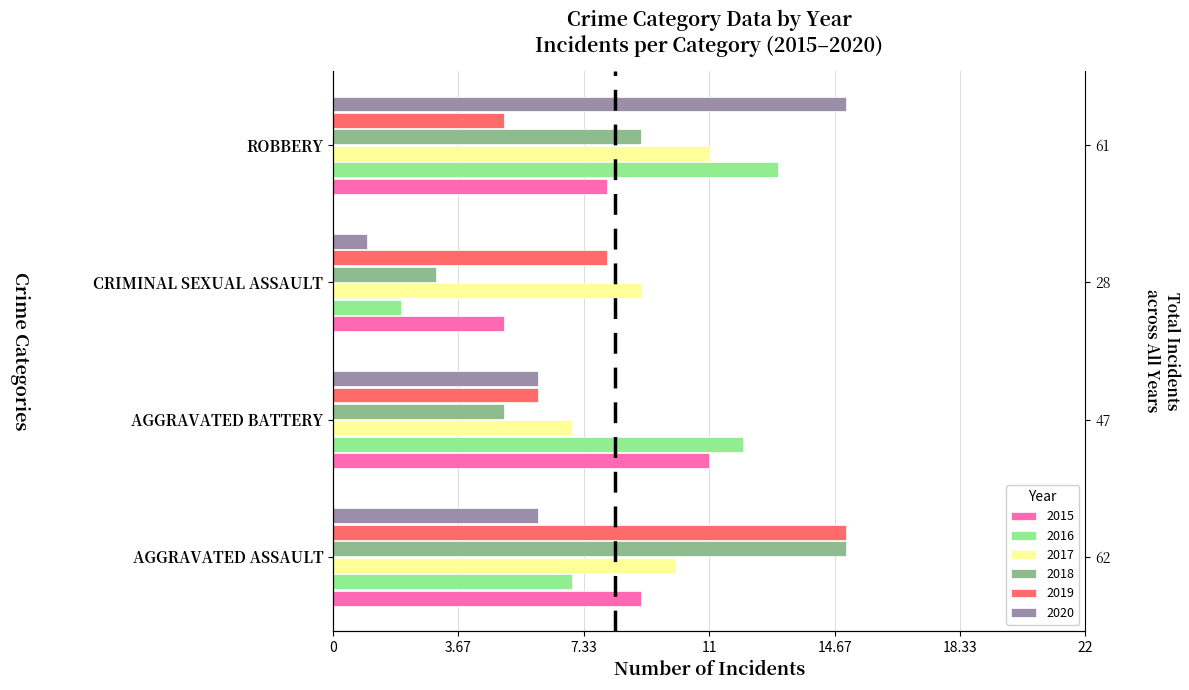

Is it true that 2020 equals 6 at AGGRAVATED BATTERY?

True